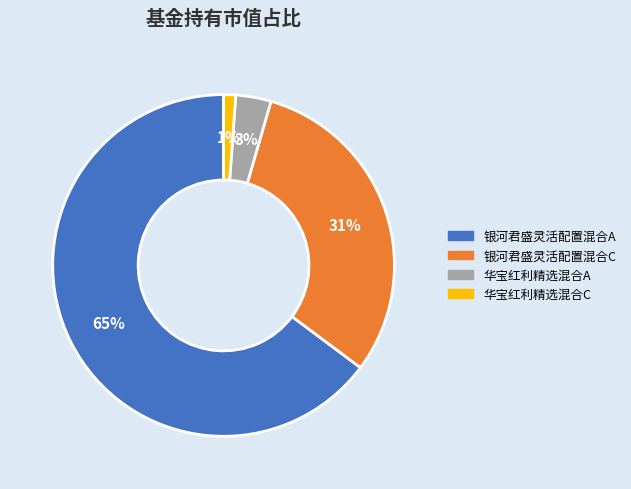

How many slices are in this pie chart?

4